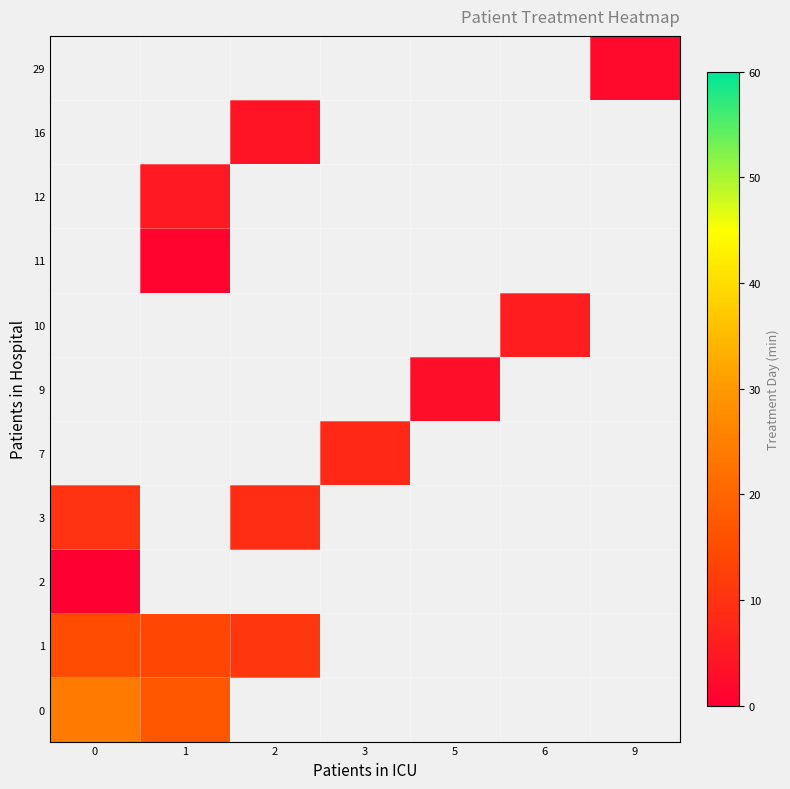

Between 0 and 2, which series saw the biggest shift?

row_1